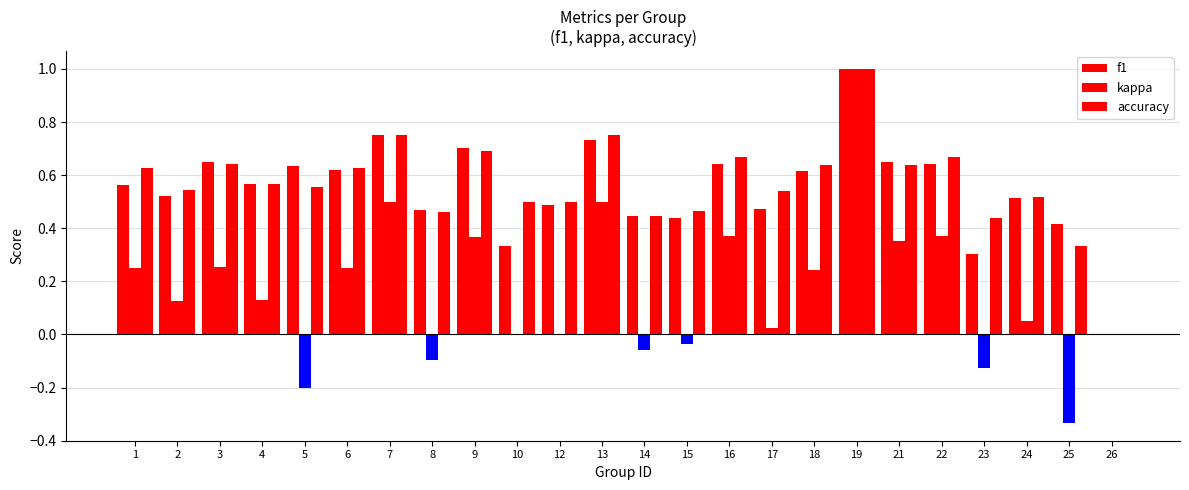

Reading left to right, transcribe all the data shown in this chart.

f1: 0.6	0.5	0.6	0.6	0.6	0.6	0.8	0.5	0.7	0.3	0.5	0.7	0.4	0.4	0.6	0.5	0.6	1.0	0.6	0.6	0.3	0.5	0.4	0.0
kappa: 0.2	0.1	0.3	0.1	-0.2	0.2	0.5	-0.1	0.4	0.0	0.0	0.5	-0.1	-0.0	0.4	0.0	0.2	1.0	0.4	0.4	-0.1	0.1	-0.3	0.0
accuracy: 0.6	0.5	0.6	0.6	0.6	0.6	0.8	0.5	0.7	0.5	0.5	0.8	0.4	0.5	0.7	0.5	0.6	1.0	0.6	0.7	0.4	0.5	0.3	0.0